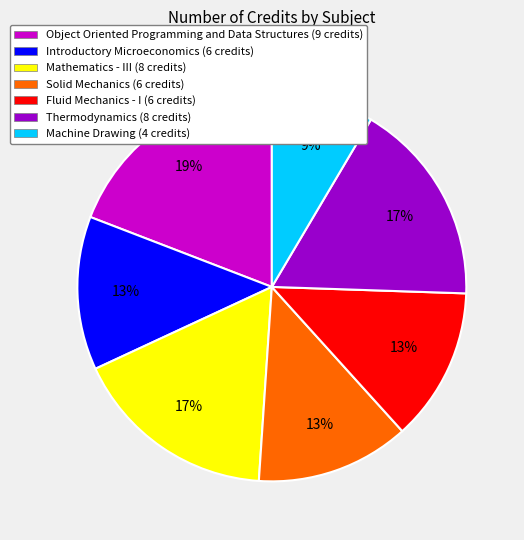

How many segments does this pie chart have?

7